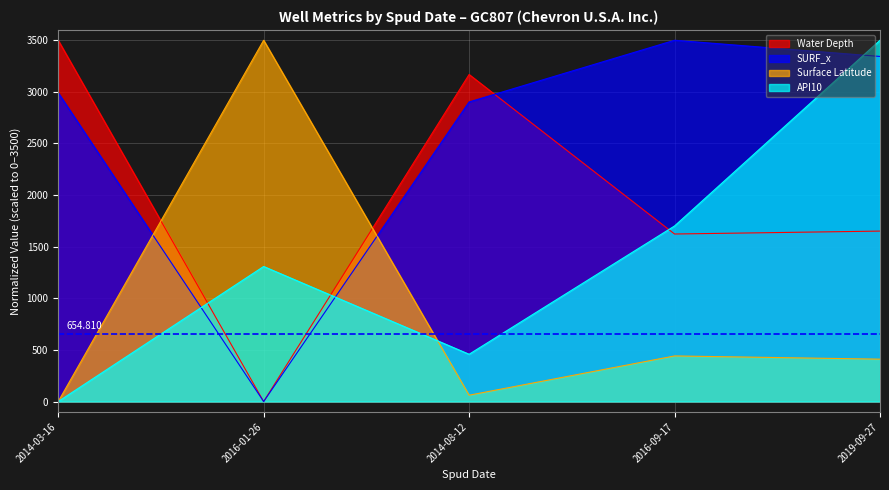

Which has a higher value, 2016-09-17 or 2014-03-16?

2014-03-16